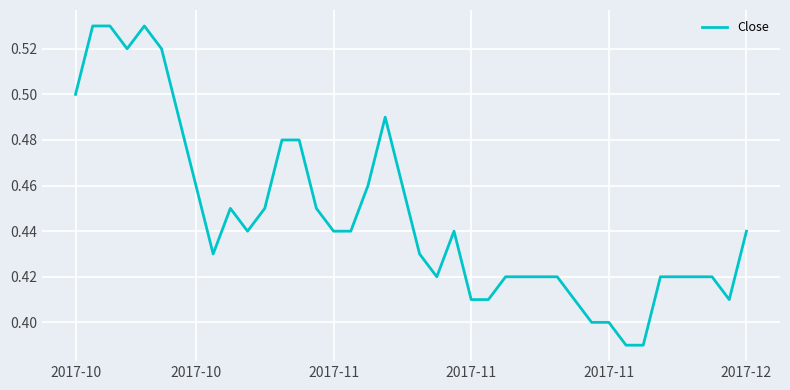

What is the average value?

0.4